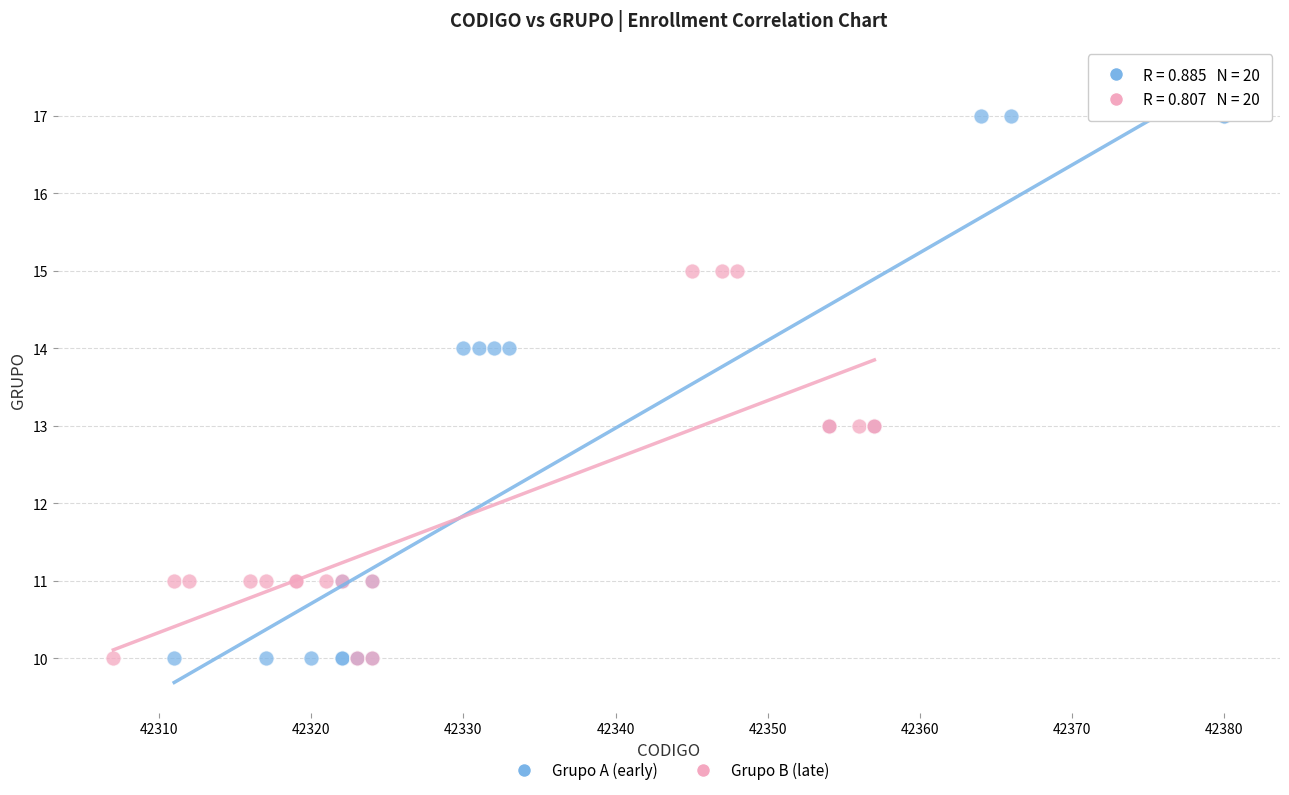

Which series has the widest spread of Y values?

Grupo A (early)